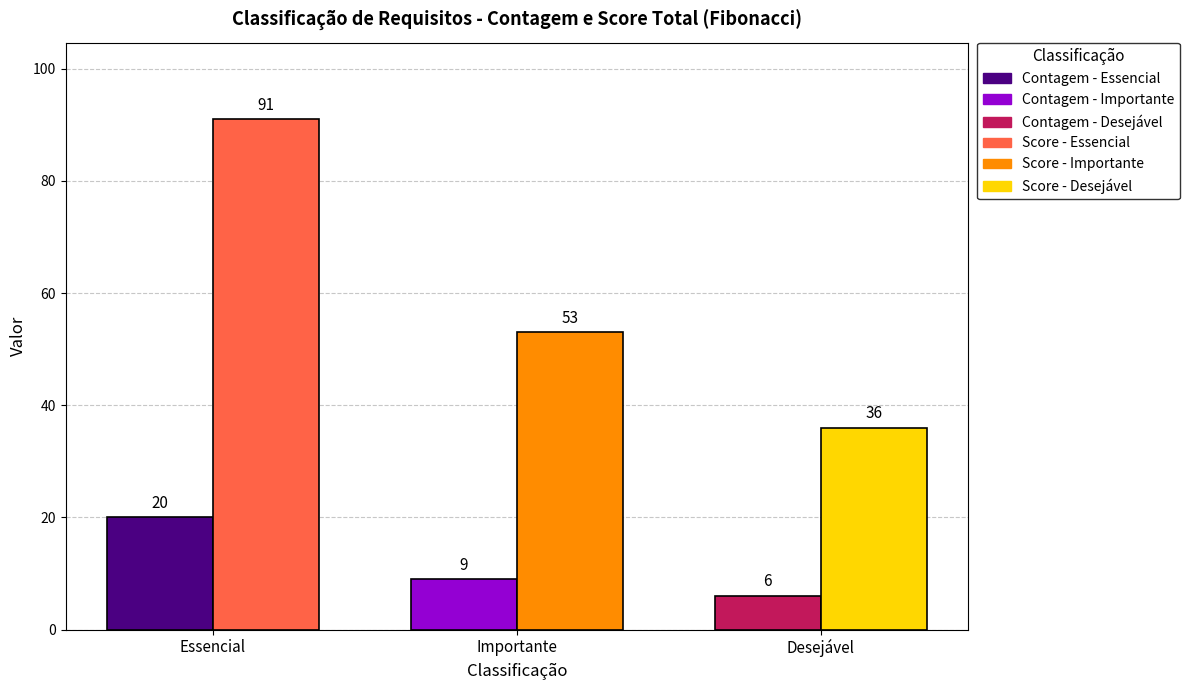

How many series are shown in this chart?

2